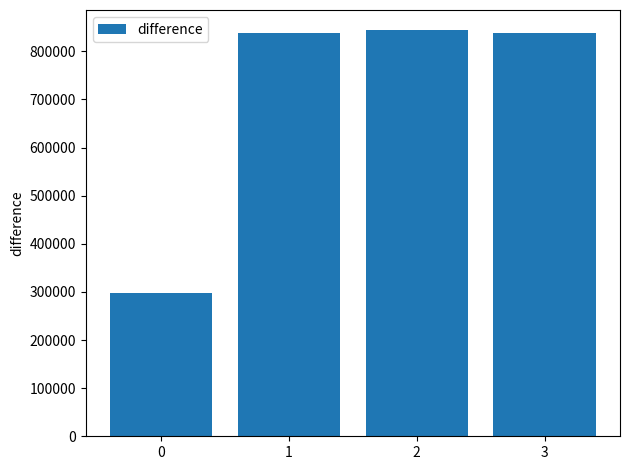

Is it true that the value at 3 is 838912?

True